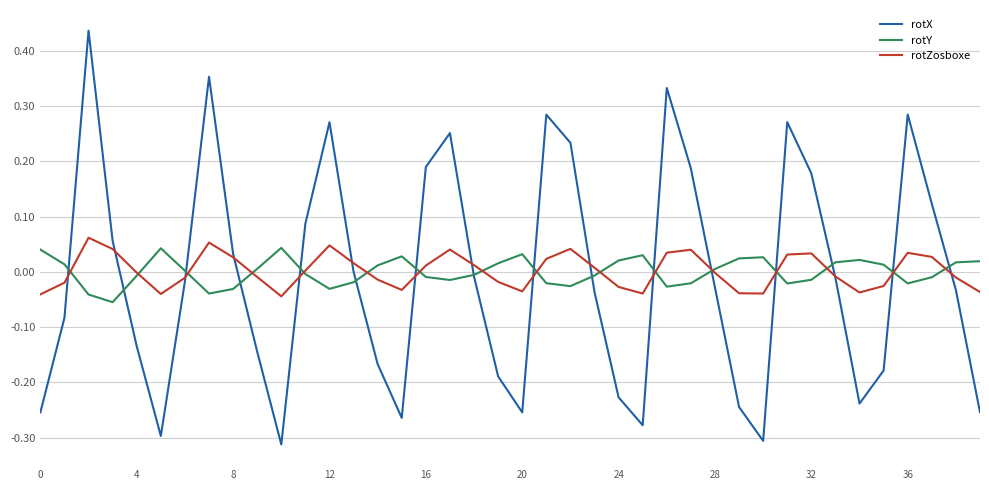

Which series has the widest spread of values?

rotX